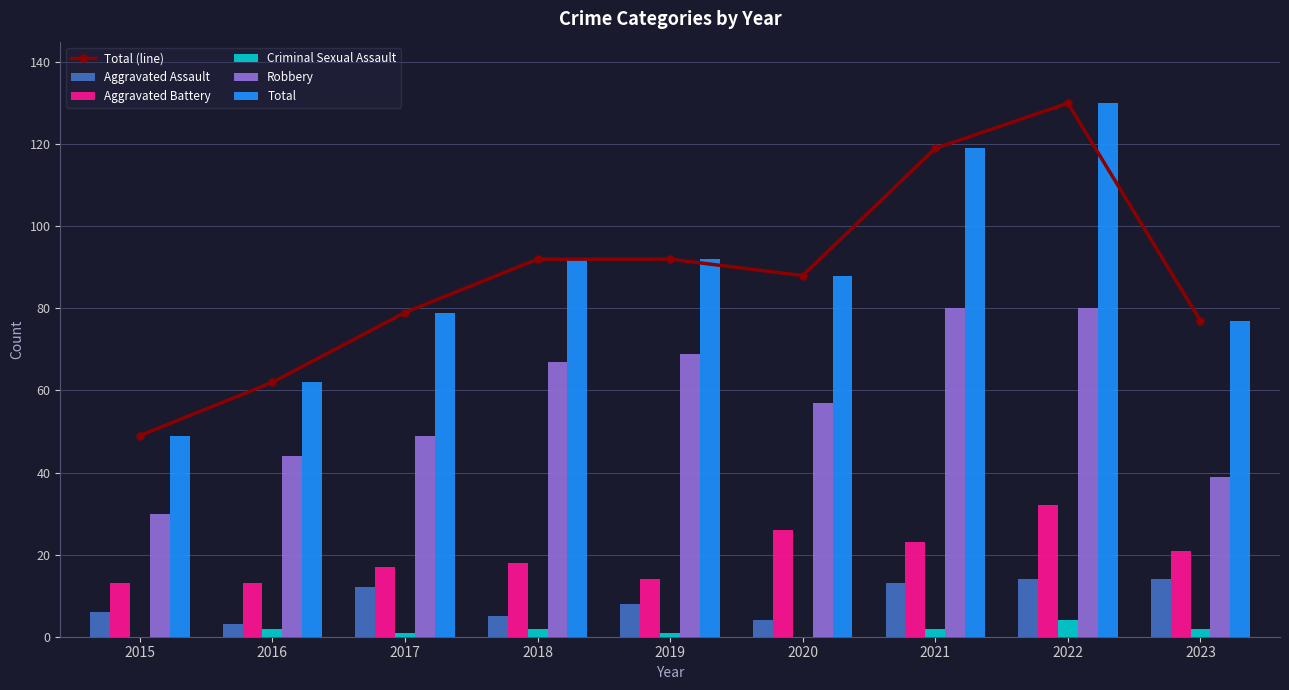

What are all the series names shown in the legend?

Total (line), Aggravated Assault, Aggravated Battery, Criminal Sexual Assault, Robbery, Total